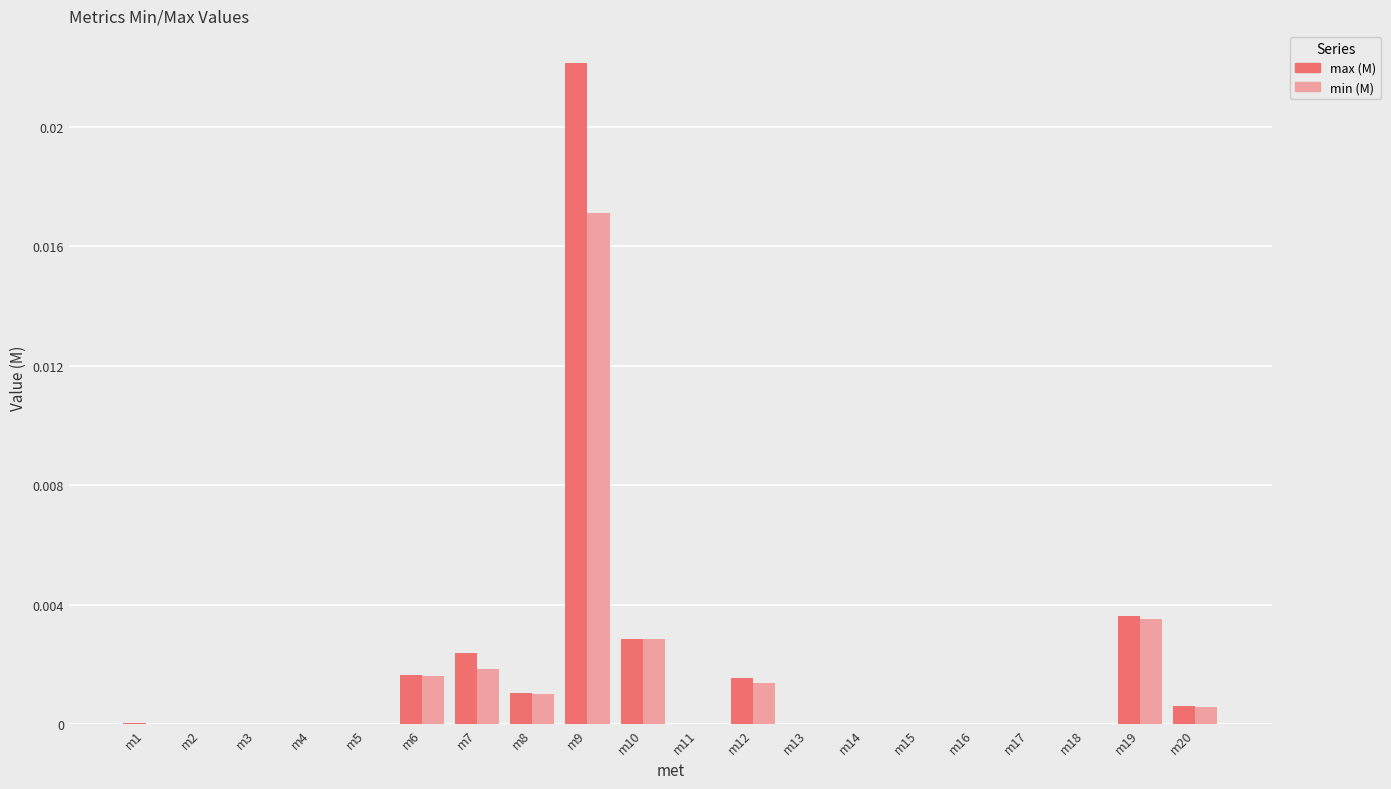

How many groups of bars are there?

20